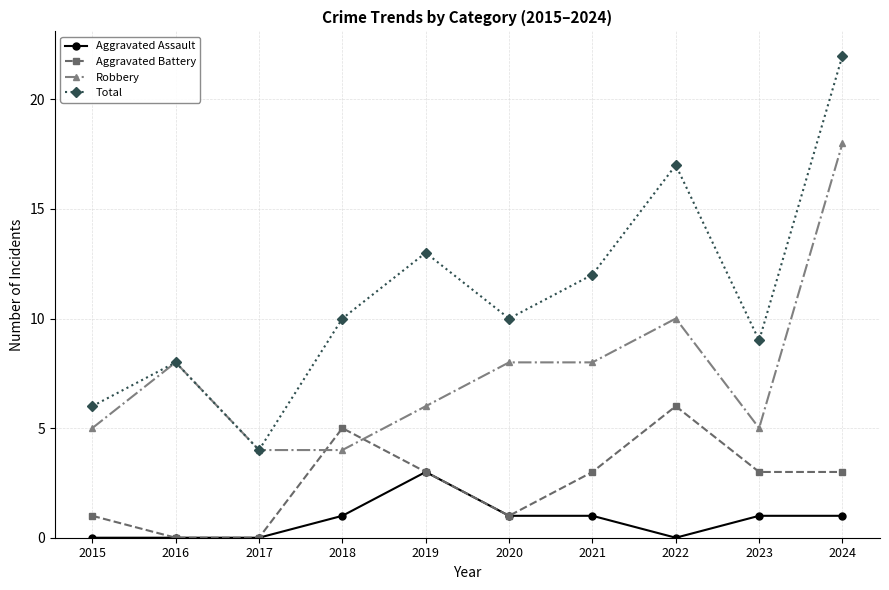

How many interior local valleys does the Total series have?

3